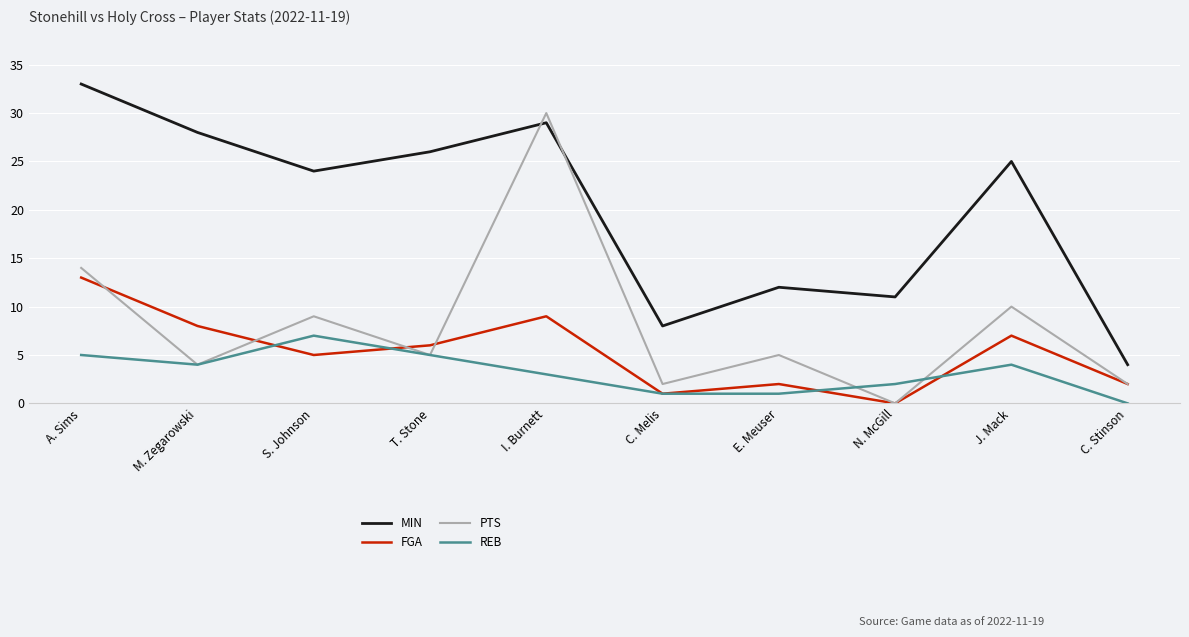

What position from the right is E. Meuser?

4